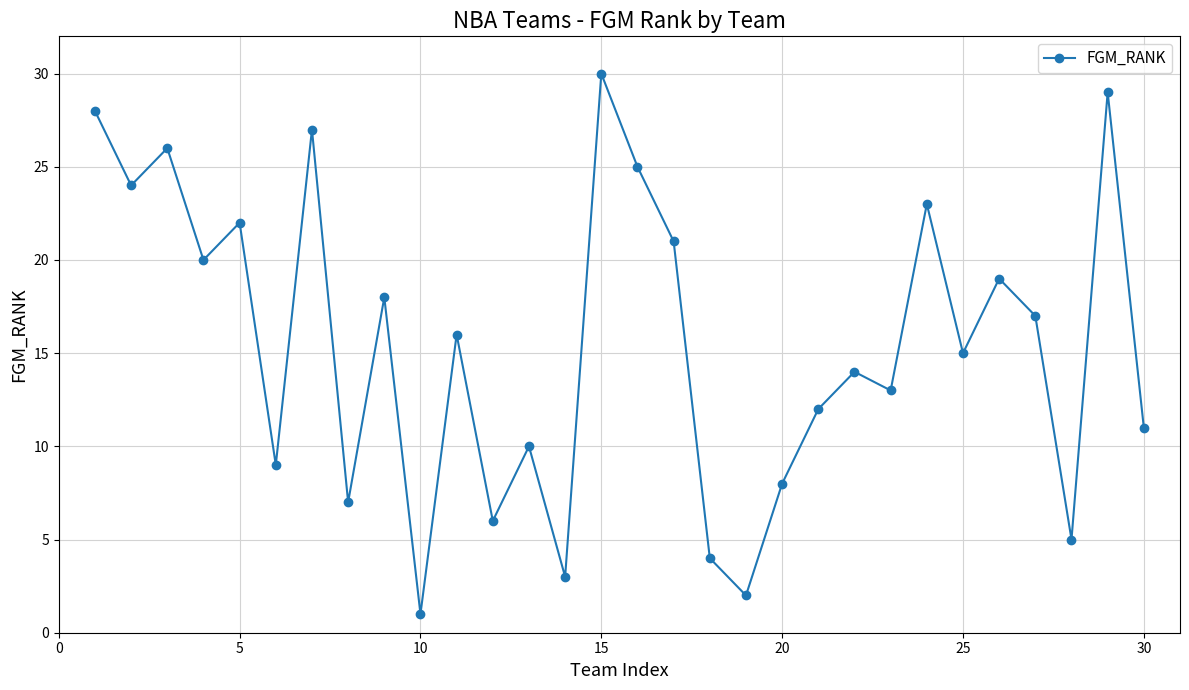

What is the maximum value shown in the chart?

30